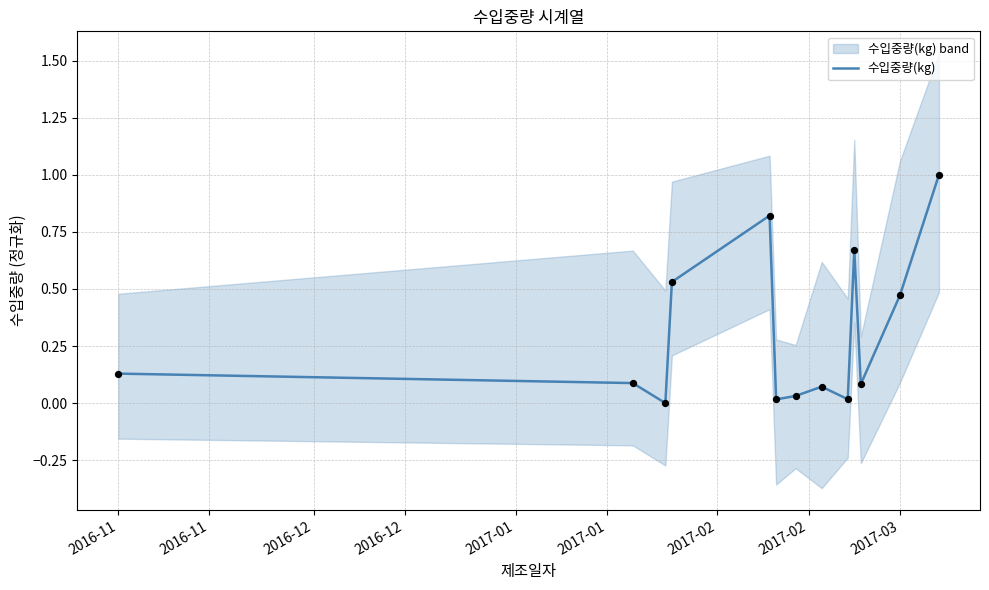

The 수입중량(kg) series shows 0.6 at 2017-03. True or false?

False